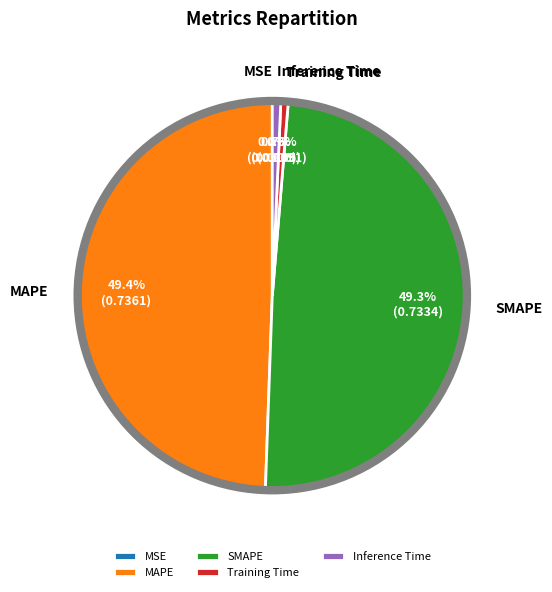

To the nearest percent, what is the difference between the largest and smallest slice percentages?

49%